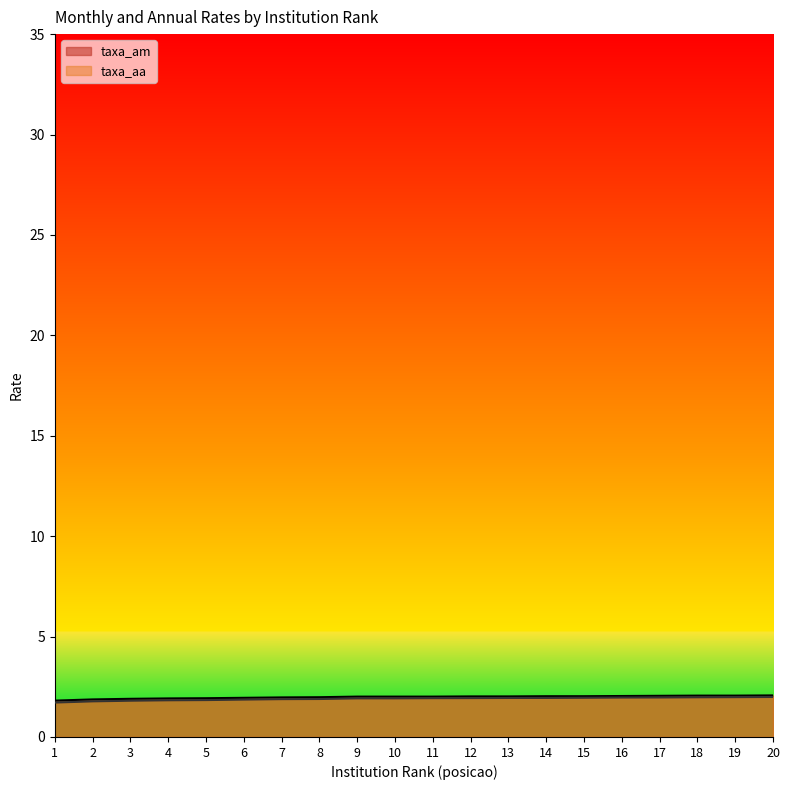

True or false: taxa_aa and taxa_am cross at least once.

False